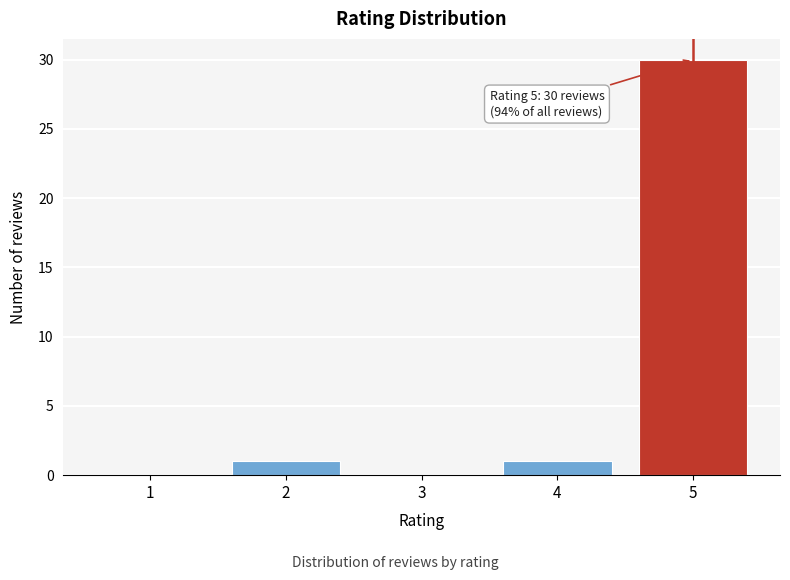

Reading left to right, transcribe all the data shown in this chart.

1=0	2=1	3=0	4=1	5=30